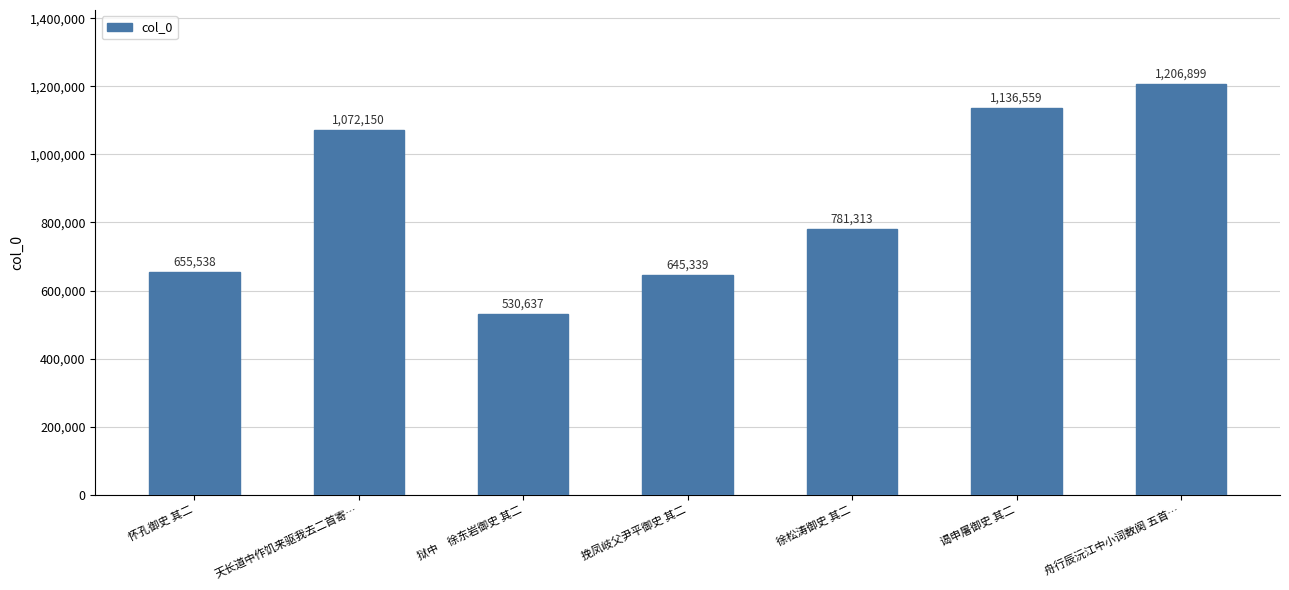

List the labels in order of value, largest first.

舟行辰沅江中小词数阕 五首…, 谒申屠御史 其二, 天长道中作饥来驱我去二首寄…, 徐松涛御史 其二, 怀孔御史 其二, 挽凤岐父尹平御史 其二, 狱中　徐东岩御史 其二